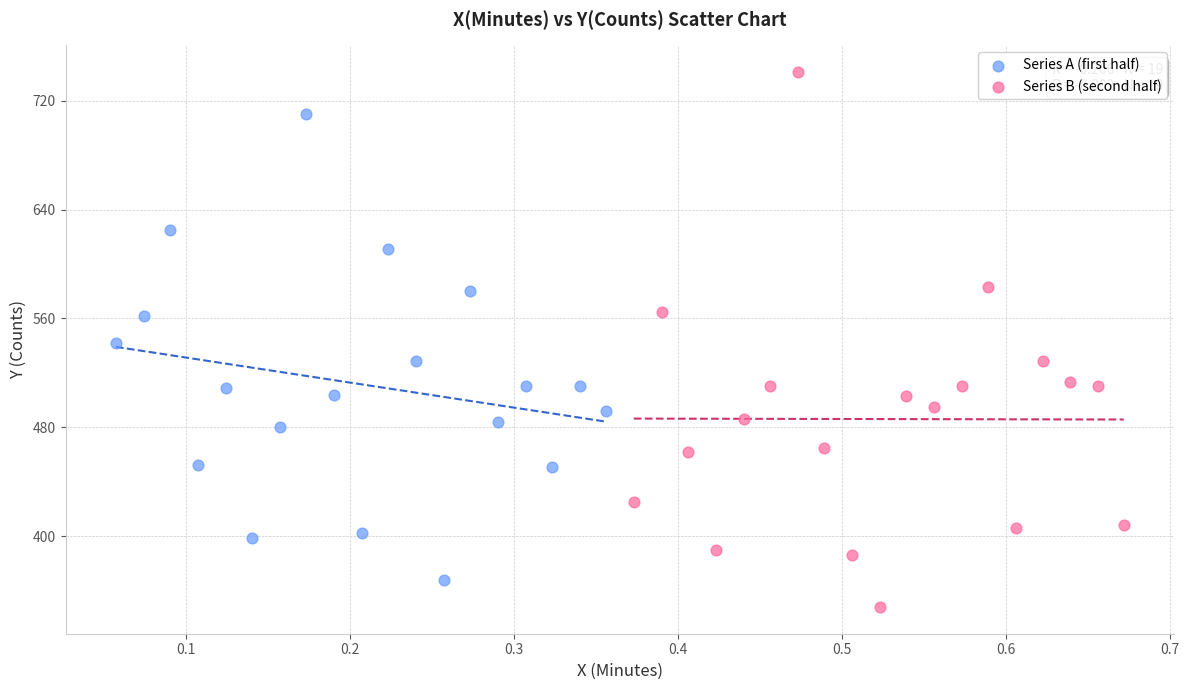

What are all the series names shown in the legend?

Series A (first half), Series B (second half)